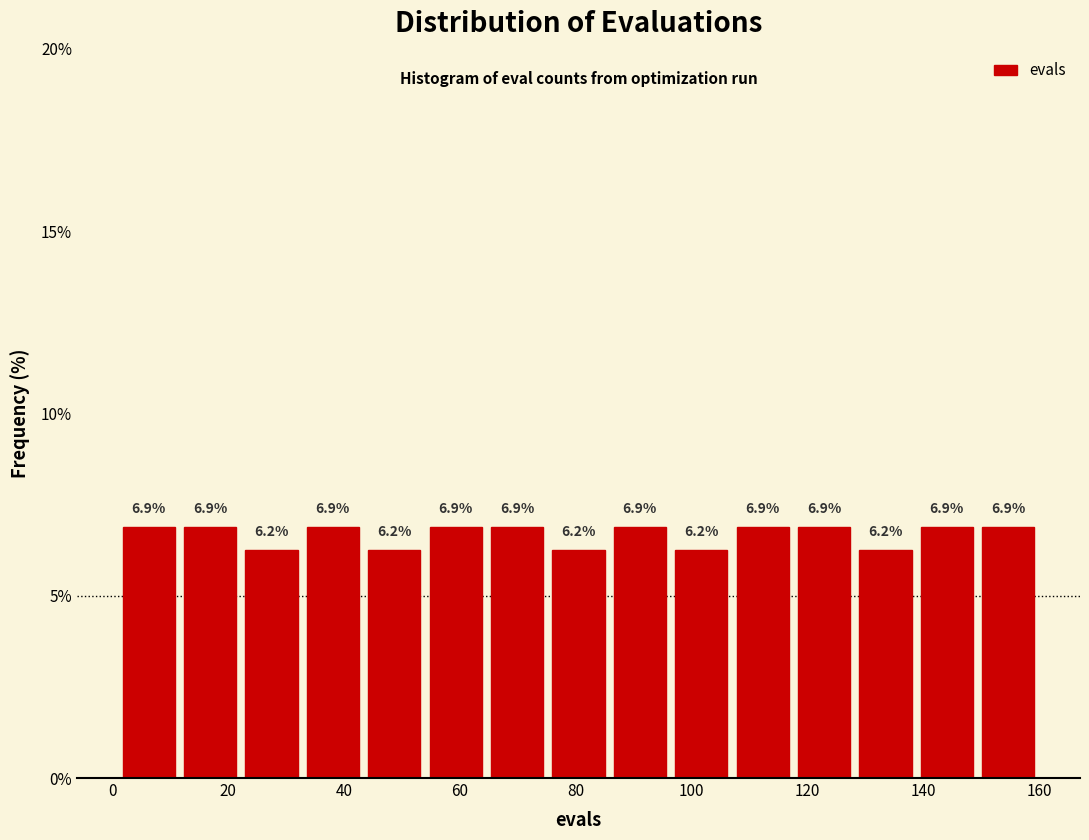

Reading left to right, list every bar in this chart as the range it spans on the x-axis followed by its height. The bar edges are not printed on the chart, so give them approximately, as read against the axis.

1.0 to 11.6: 6.9
11.6 to 22.2: 6.9
22.2 to 32.8: 6.2
32.8 to 43.4: 6.9
43.4 to 54.0: 6.2
54.0 to 64.6: 6.9
64.6 to 75.2: 6.9
75.2 to 85.8: 6.2
85.8 to 96.4: 6.9
96.4 to 107.0: 6.2
107.0 to 117.6: 6.9
117.6 to 128.2: 6.9
128.2 to 138.8: 6.2
138.8 to 149.4: 6.9
149.4 to 160.0: 6.9